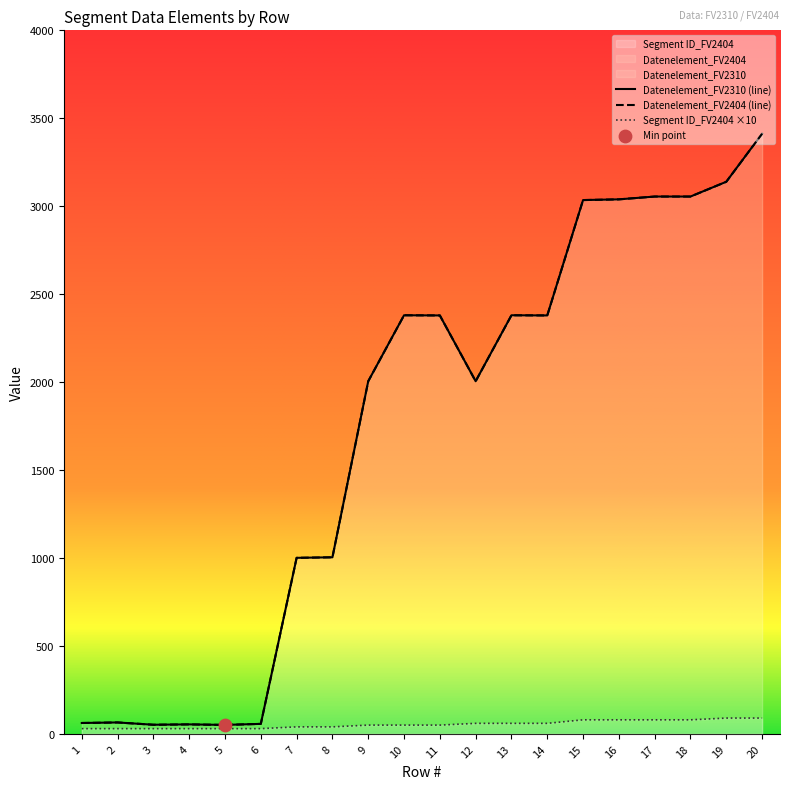

Which series has the largest Y range (max minus min)?

Datenelement_FV2310